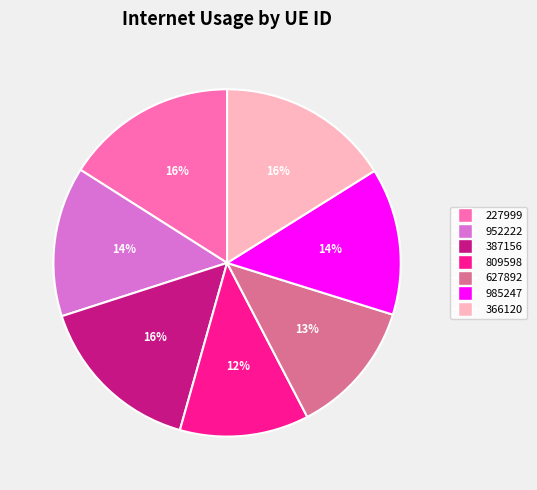

To the nearest percent, what is the combined percentage of 227999 and 627892?

29%